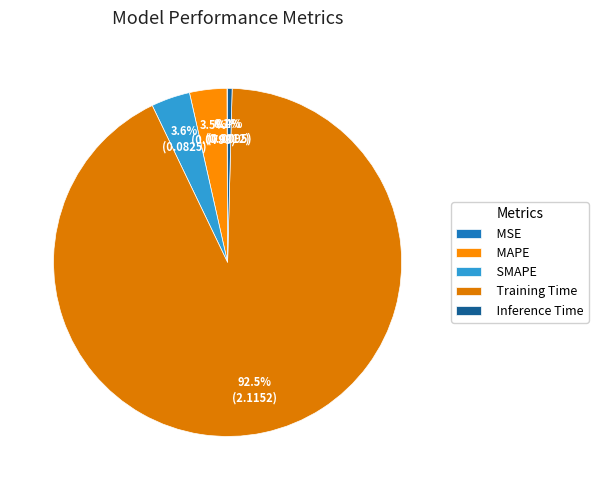

Which slice is the largest?

Training Time